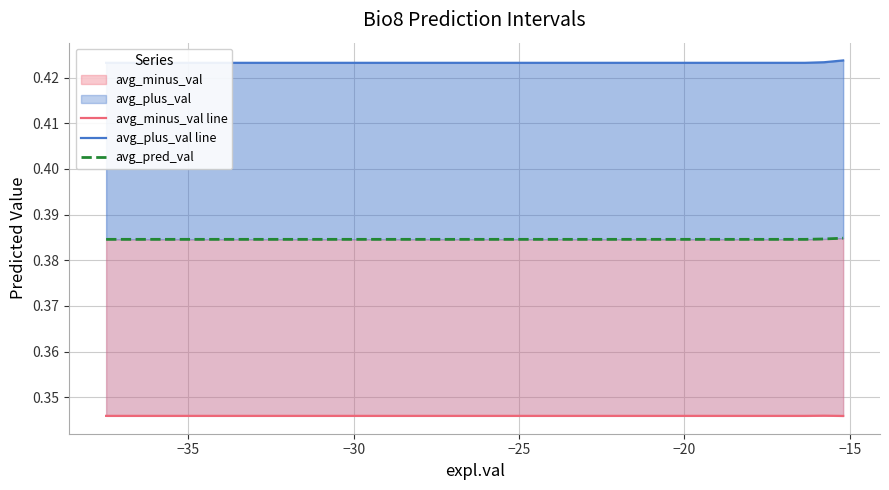

List the series in order of their overall mean, lowest first.

avg_minus_val line, avg_pred_val, avg_plus_val line